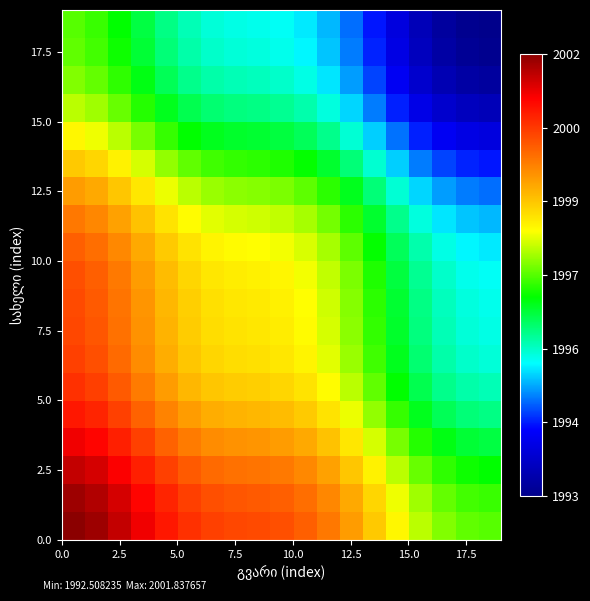

Which series has the widest spread of values?

2.5